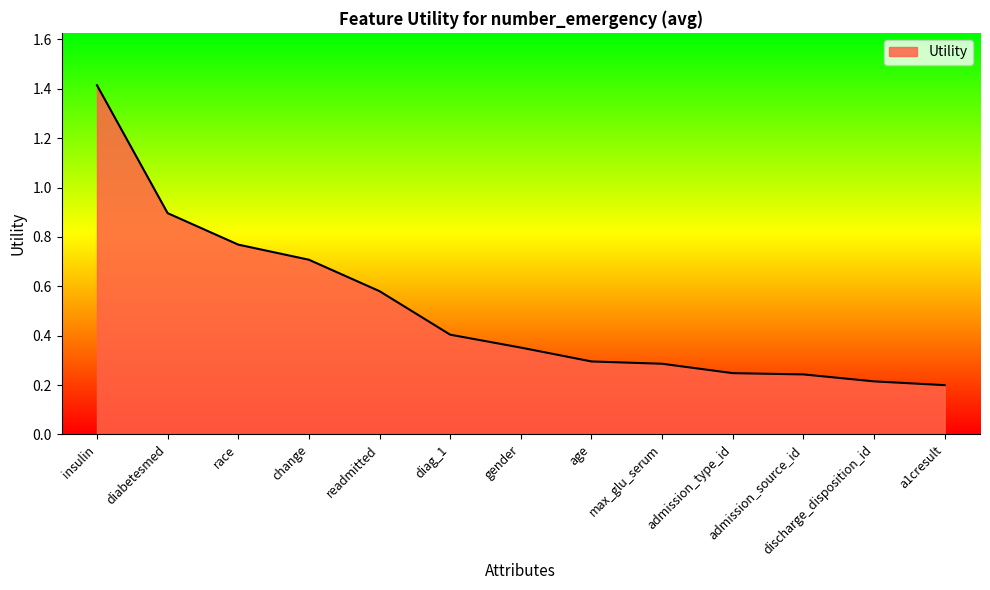

What position from the left is readmitted?

5